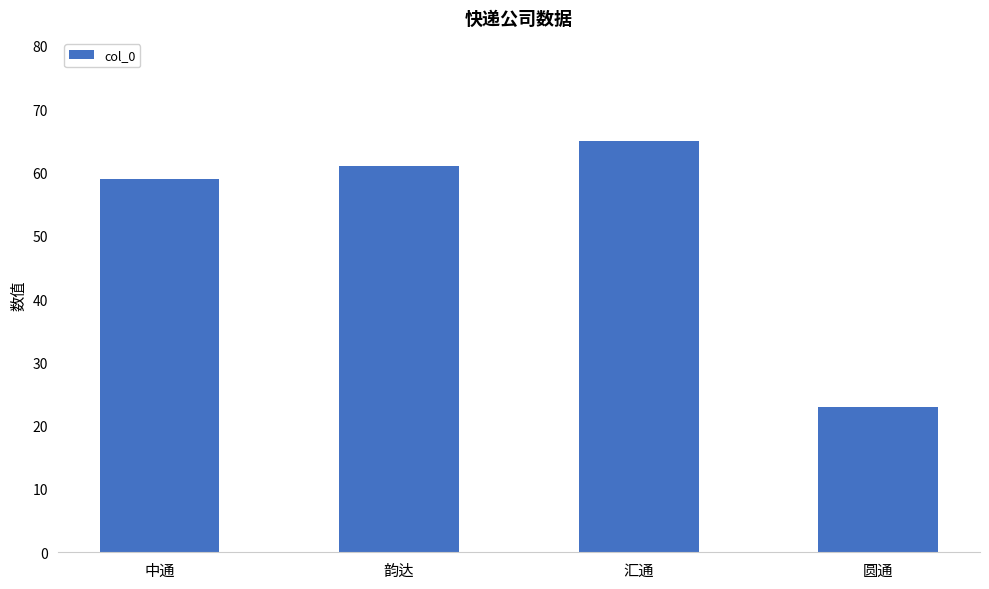

What is the label of the 4th bar from the right?

中通